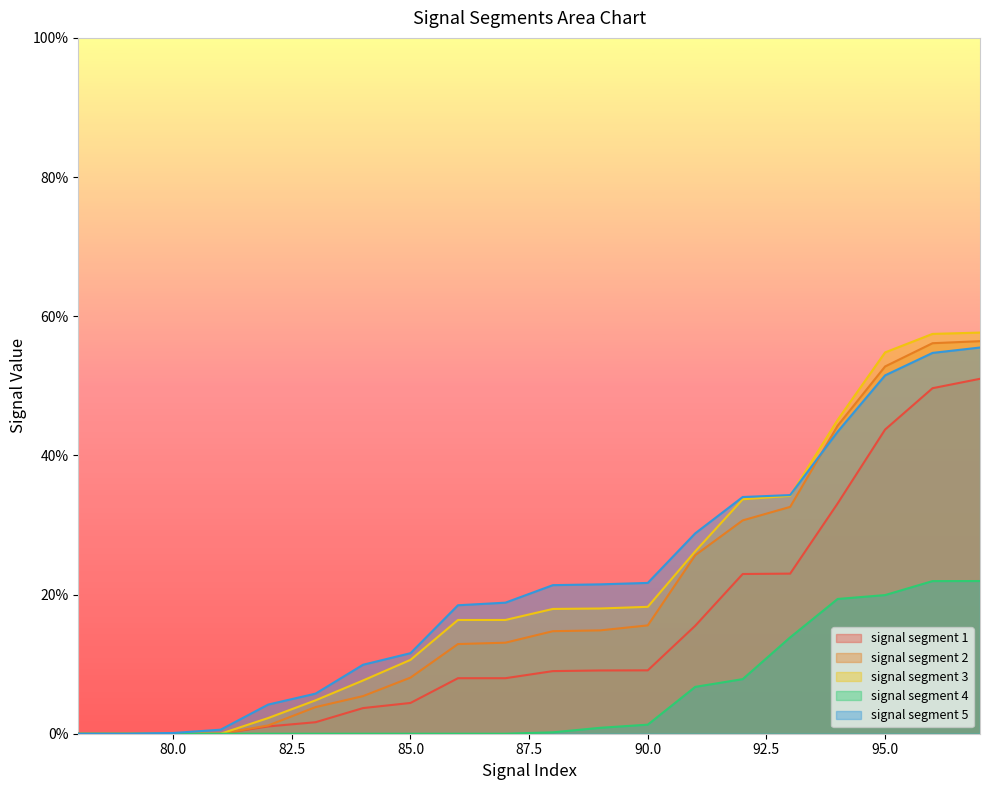

Does the chart have visible grid lines?

No